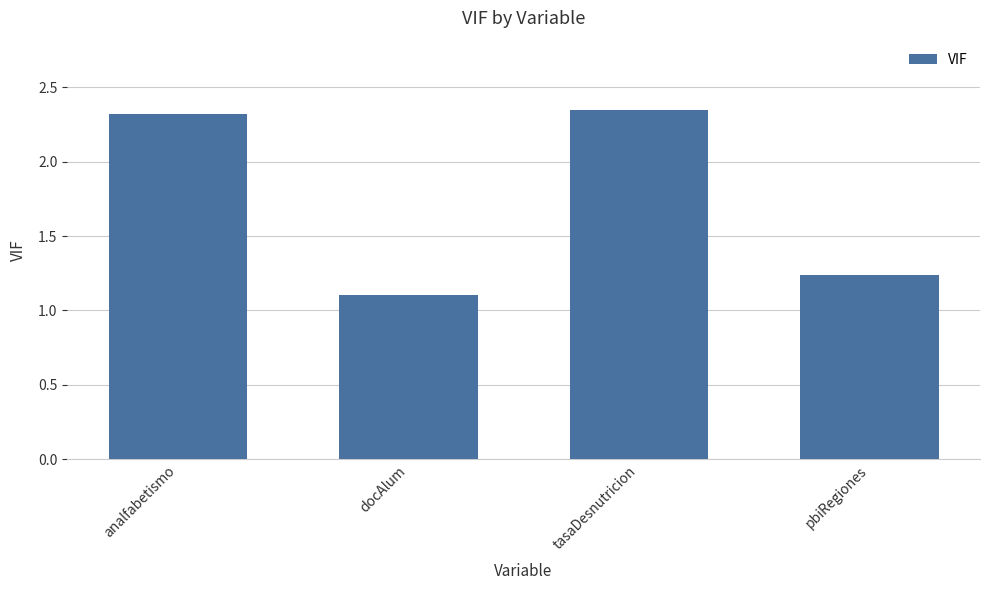

What position from the left is tasaDesnutricion?

3